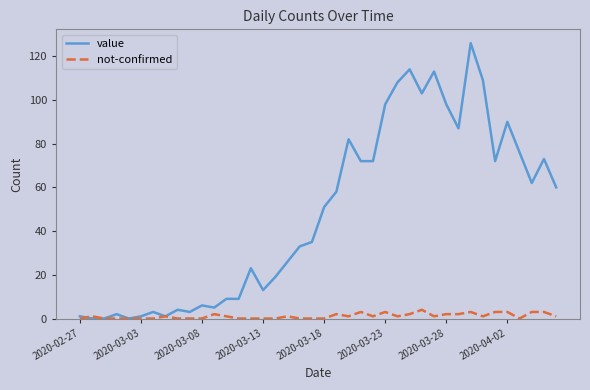

Which series has the largest range (max minus min)?

value